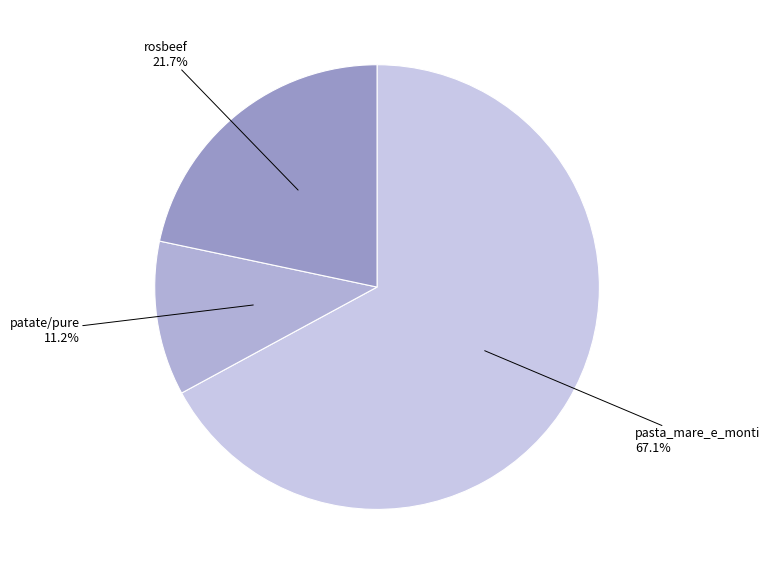

Count the number of slices in the pie.

3